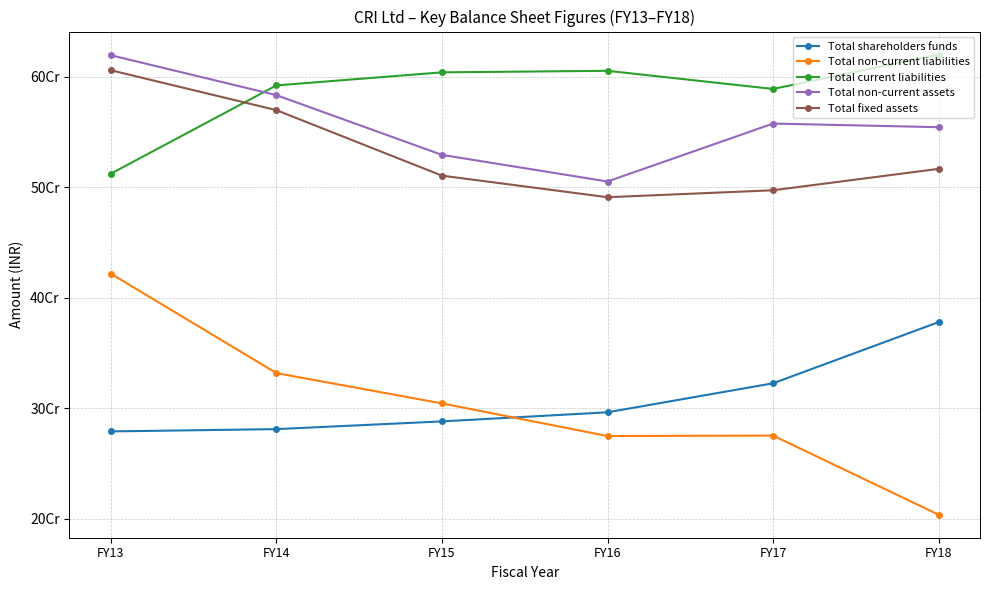

Is the value of Total non-current assets at FY15 greater than the value of Total shareholders funds at FY17?

Yes